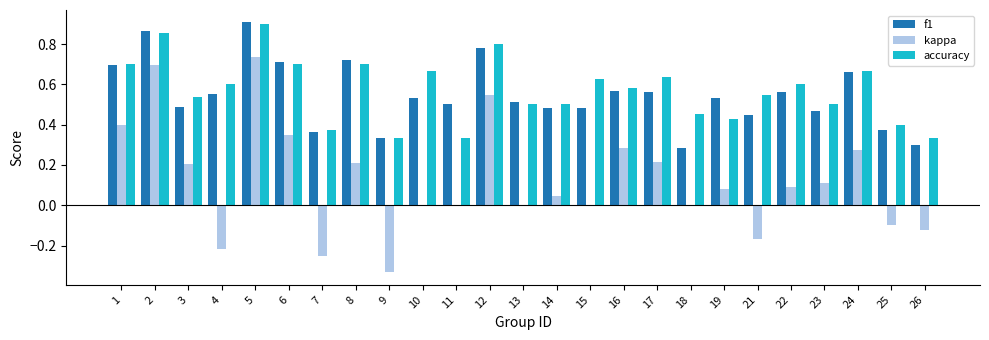

True or false: kappa has a value of -0.1 at 21.

False